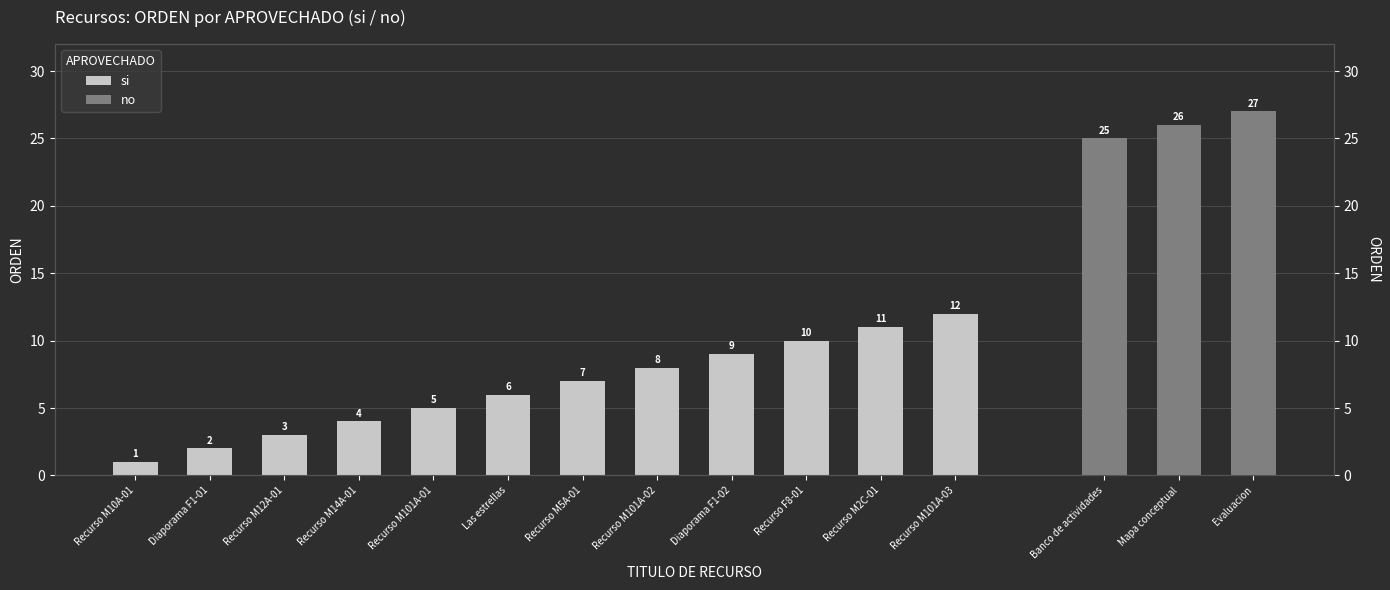

Does the chart contain stacked bars?

No